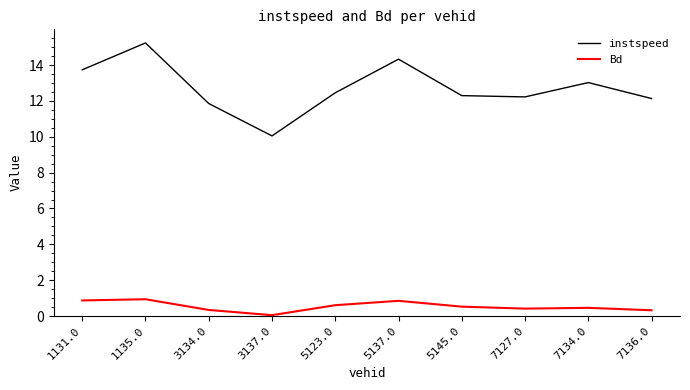

True or false: Bd and instspeed intersect in this chart.

False